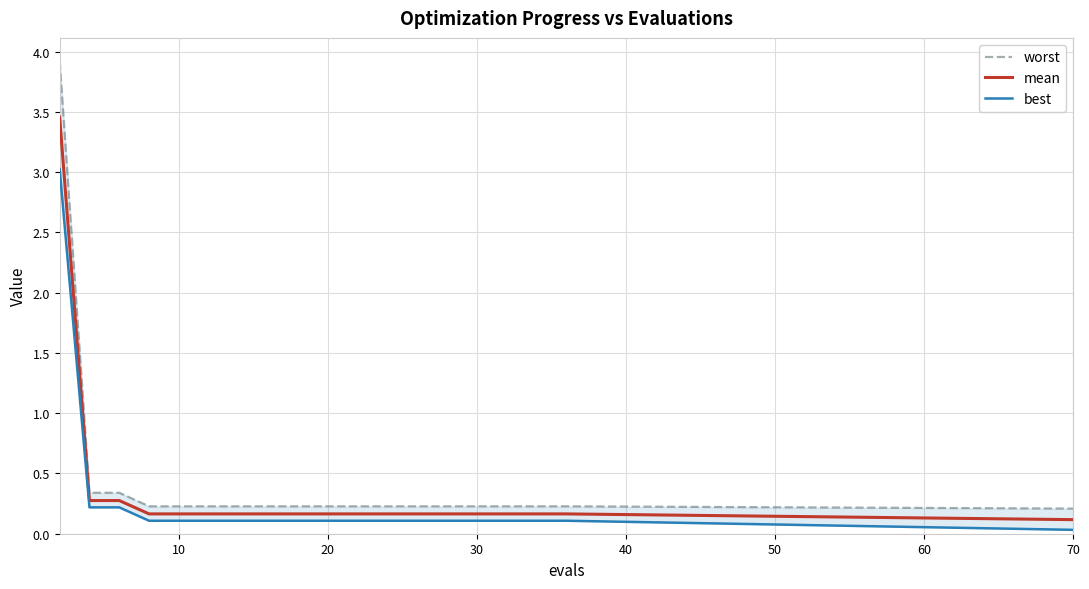

The mean series shows 0.1 at 18. True or false?

False